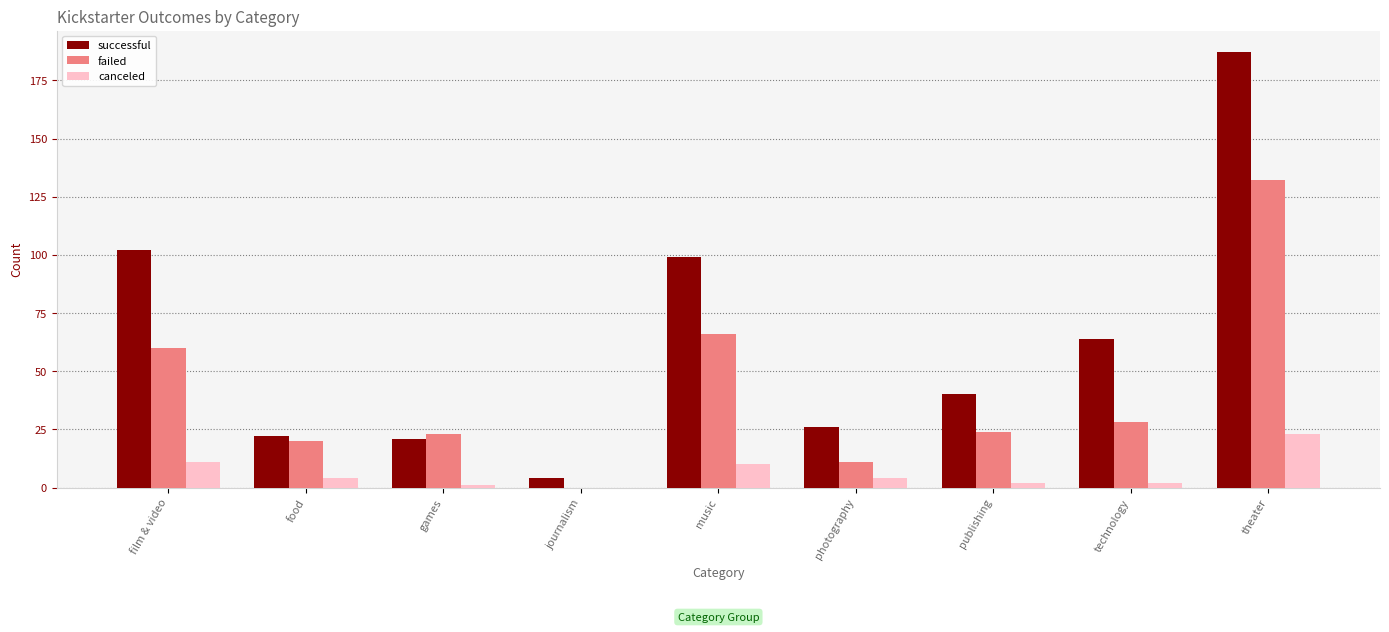

Where is successful nearest to the value 95?

music